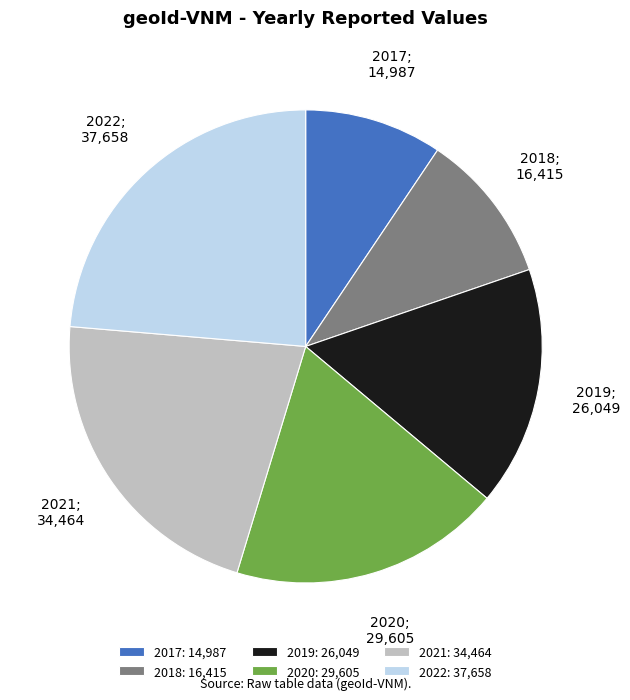

Is the sum of 2018 and 2019 greater than half?

No